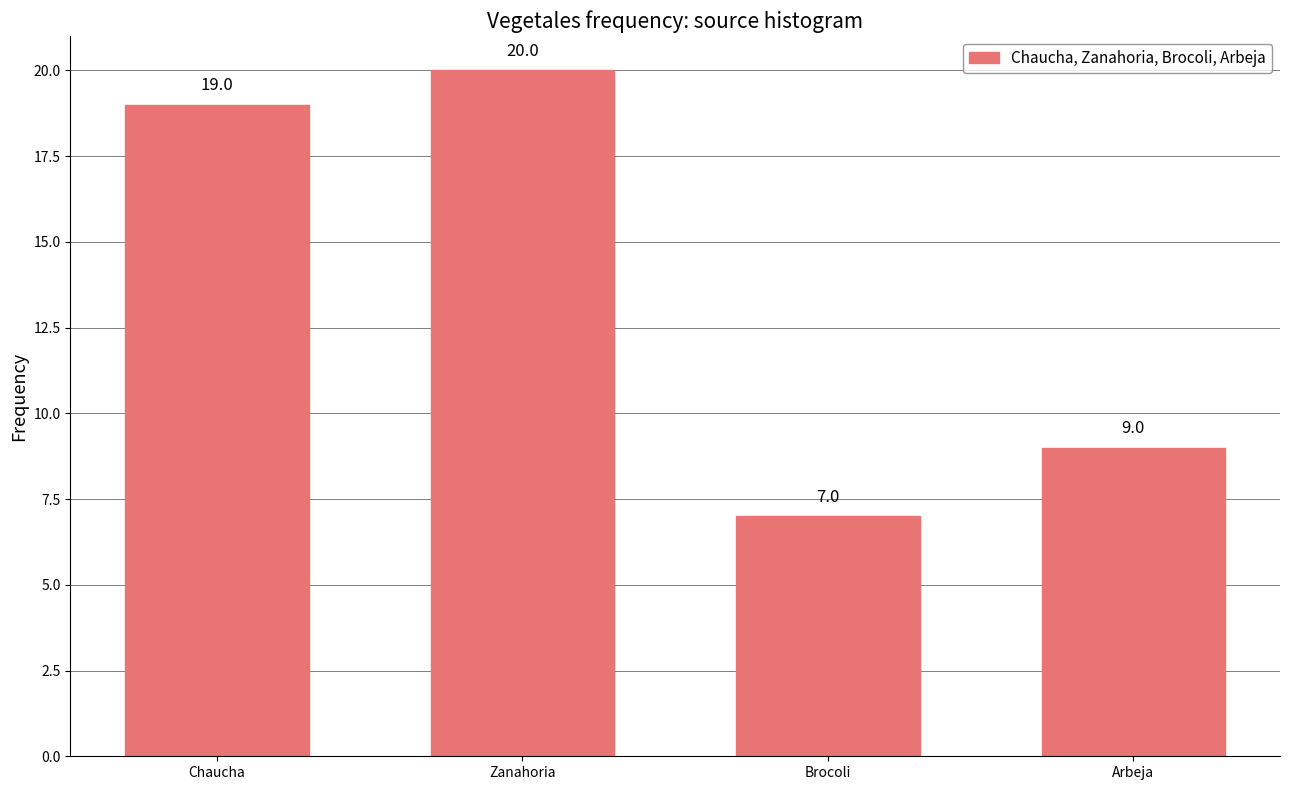

Rank the categories by value from lowest to highest.

Brocoli, Arbeja, Chaucha, Zanahoria